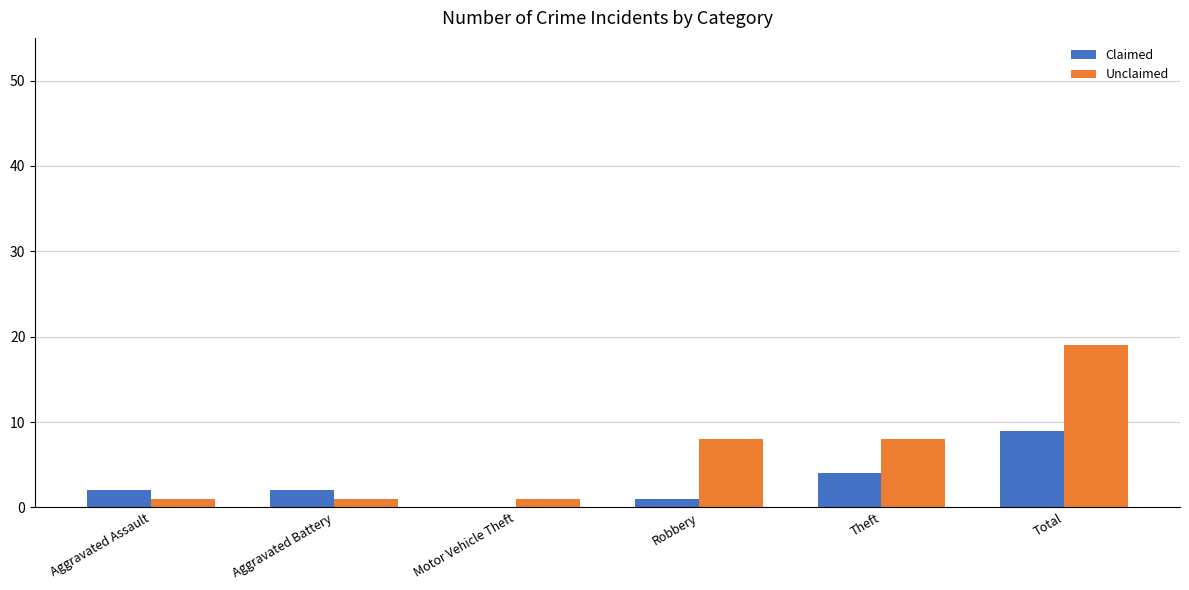

Reading right to left, extract all data points from this chart.

Claimed: Total=9	Theft=4	Robbery=1	Motor Vehicle Theft=0	Aggravated Battery=2	Aggravated Assault=2
Unclaimed: Total=19	Theft=8	Robbery=8	Motor Vehicle Theft=1	Aggravated Battery=1	Aggravated Assault=1